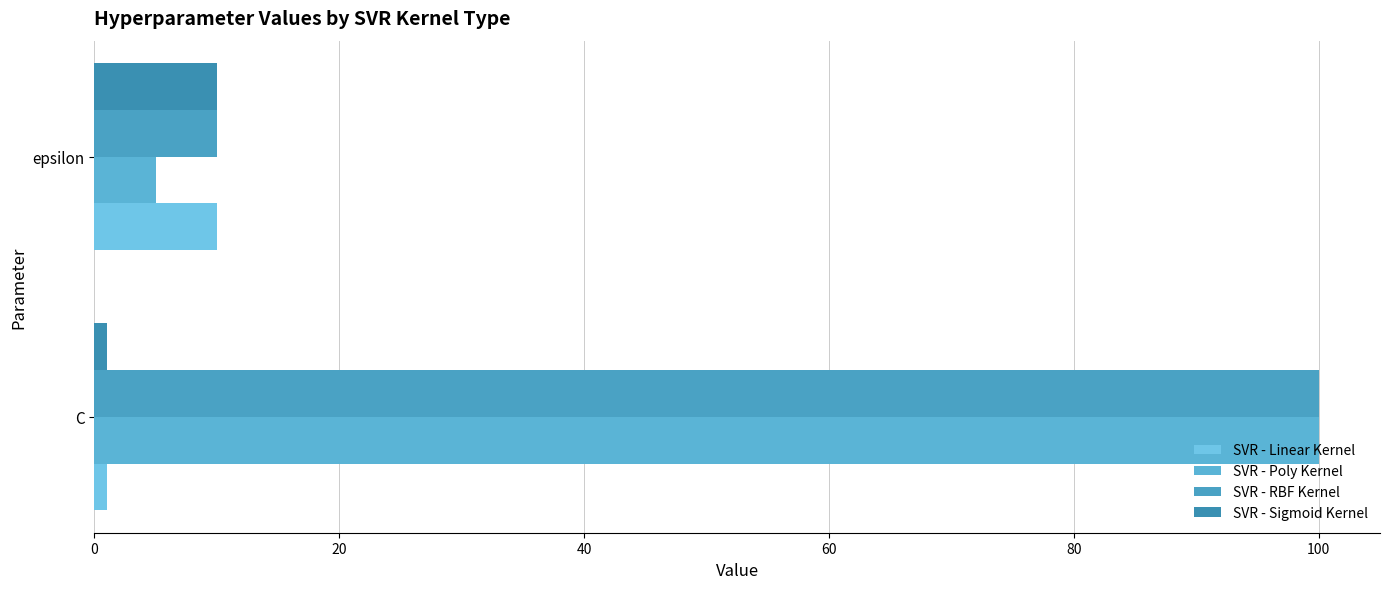

How many categories are shown in the chart?

2